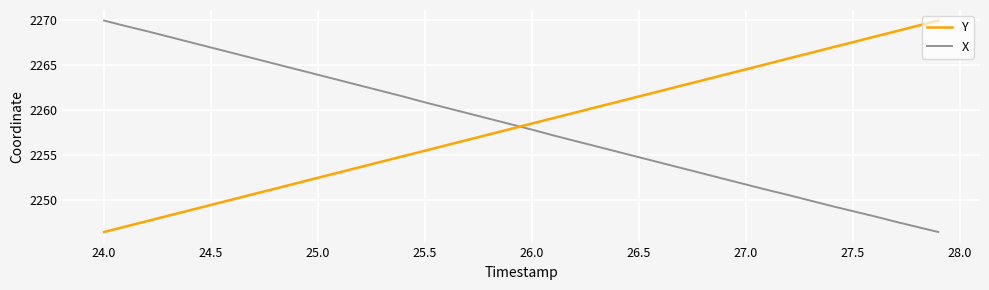

What is the maximum value shown in the chart?

2270.0